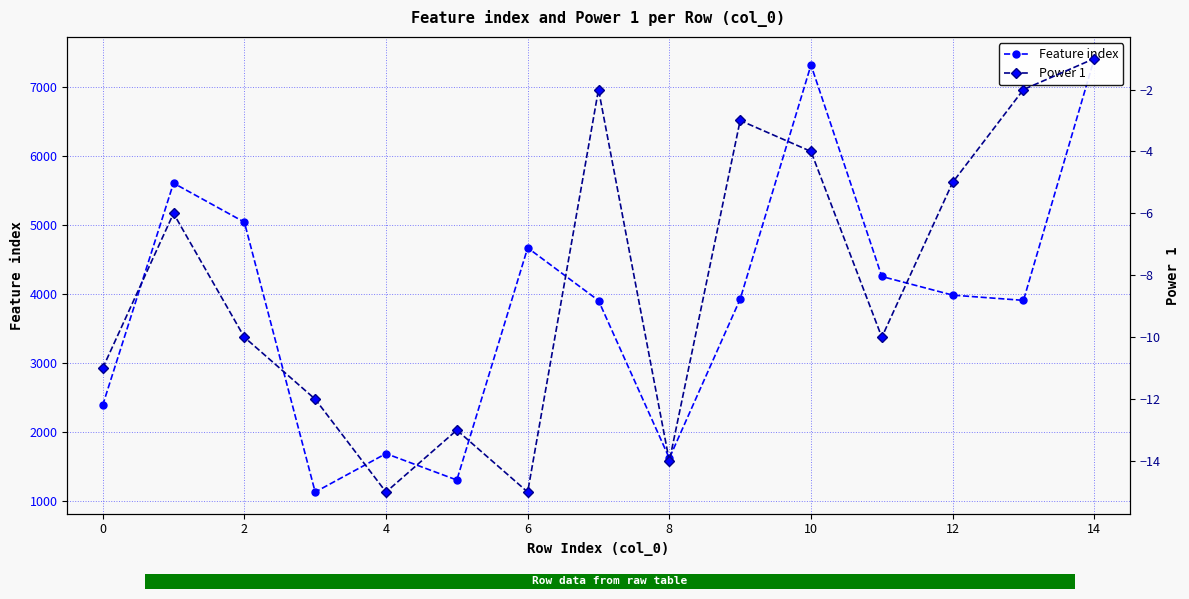

Between 0 and 4, which series saw the biggest shift?

Feature index